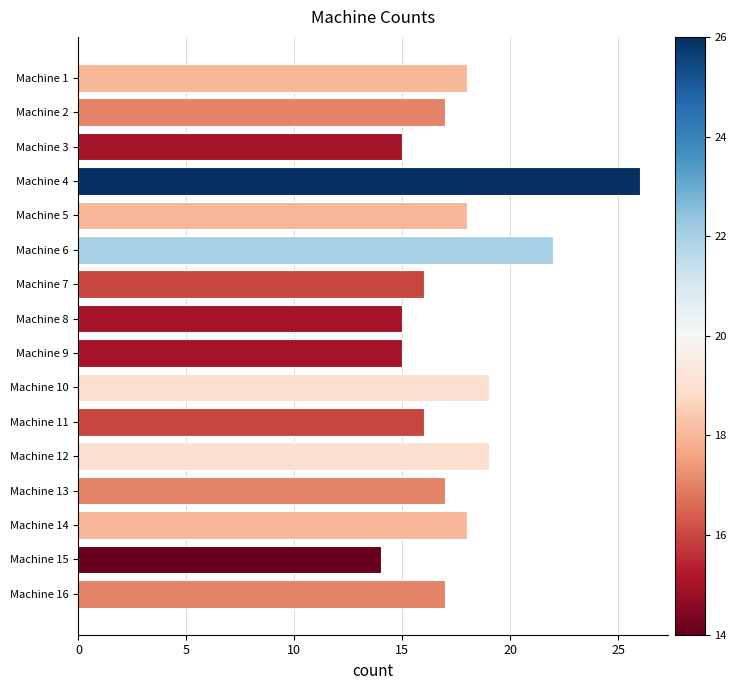

What is the greatest value displayed?

26